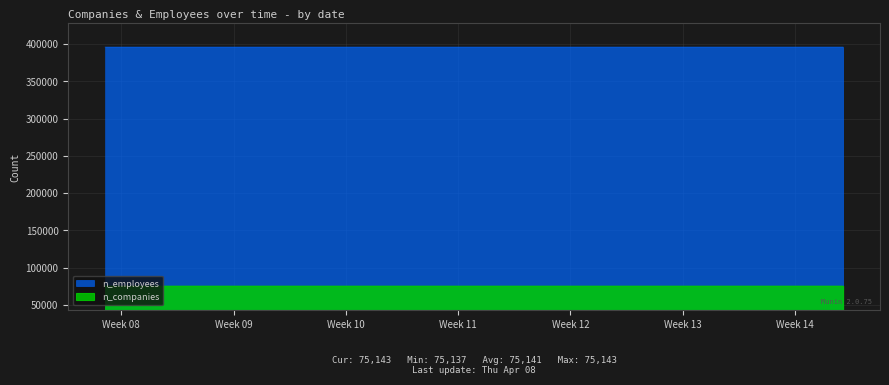

What is the maximum value for n_companies?

75143